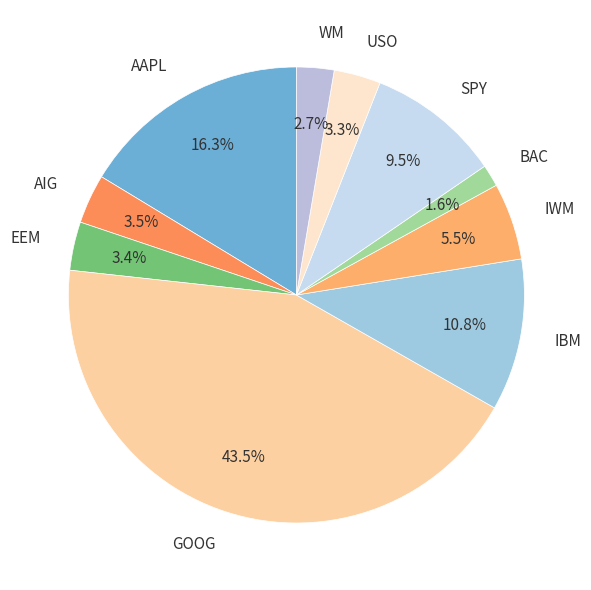

What percentage is the BAC slice, to the nearest percent?

2%